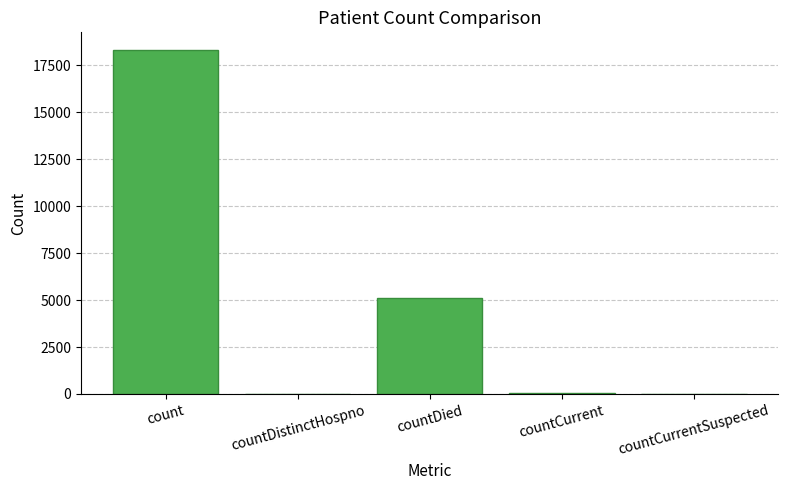

What is the sum of all values?

23474